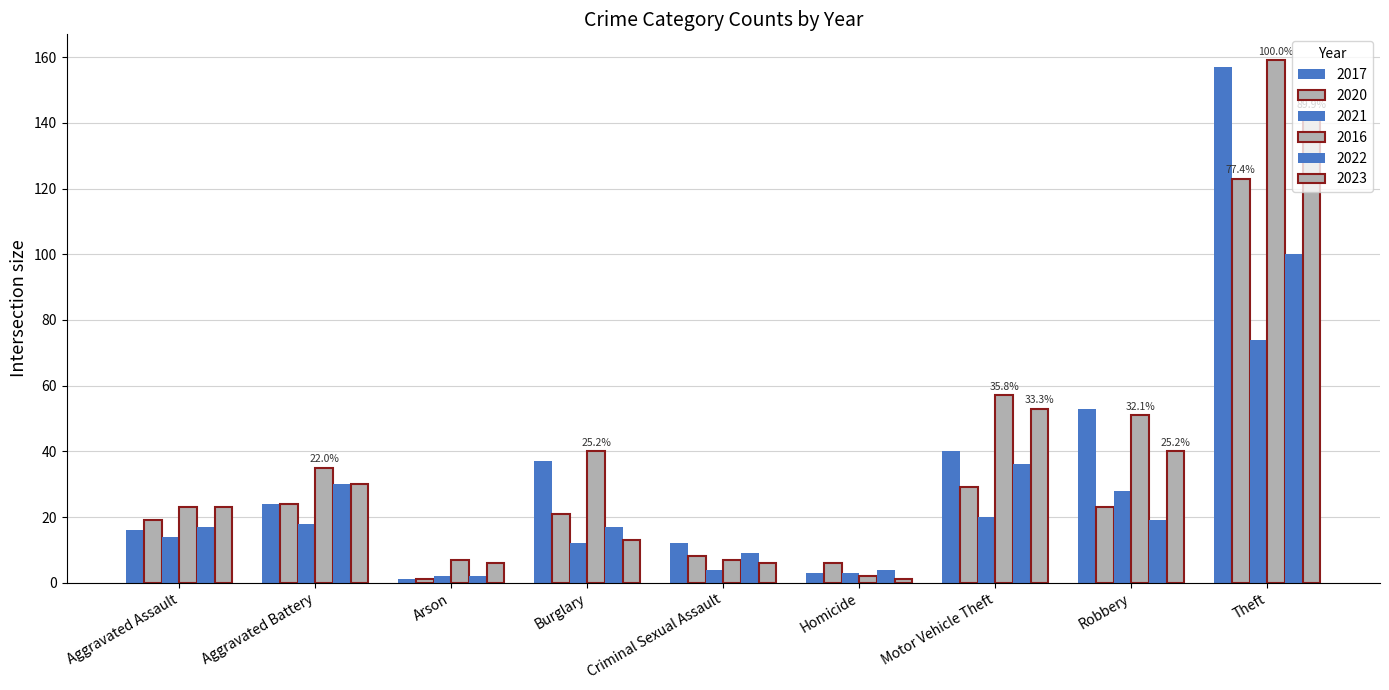

Where is 2020 nearest to the value 62?

Motor Vehicle Theft